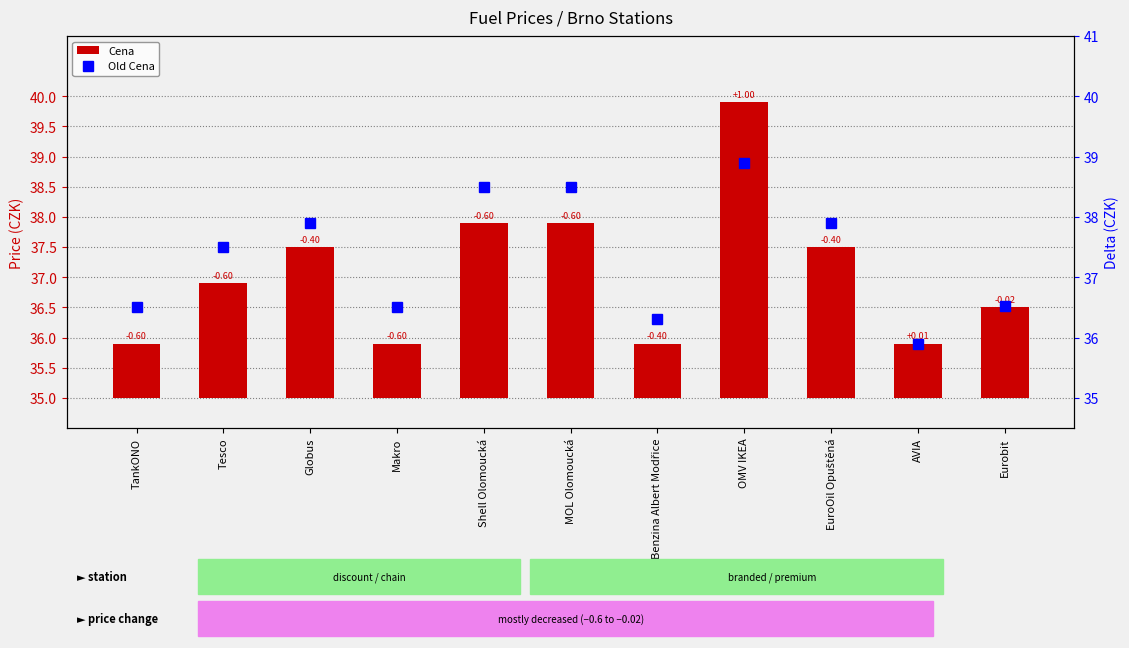

Between MOL Olomoucká and Eurobit, which is larger?

MOL Olomoucká